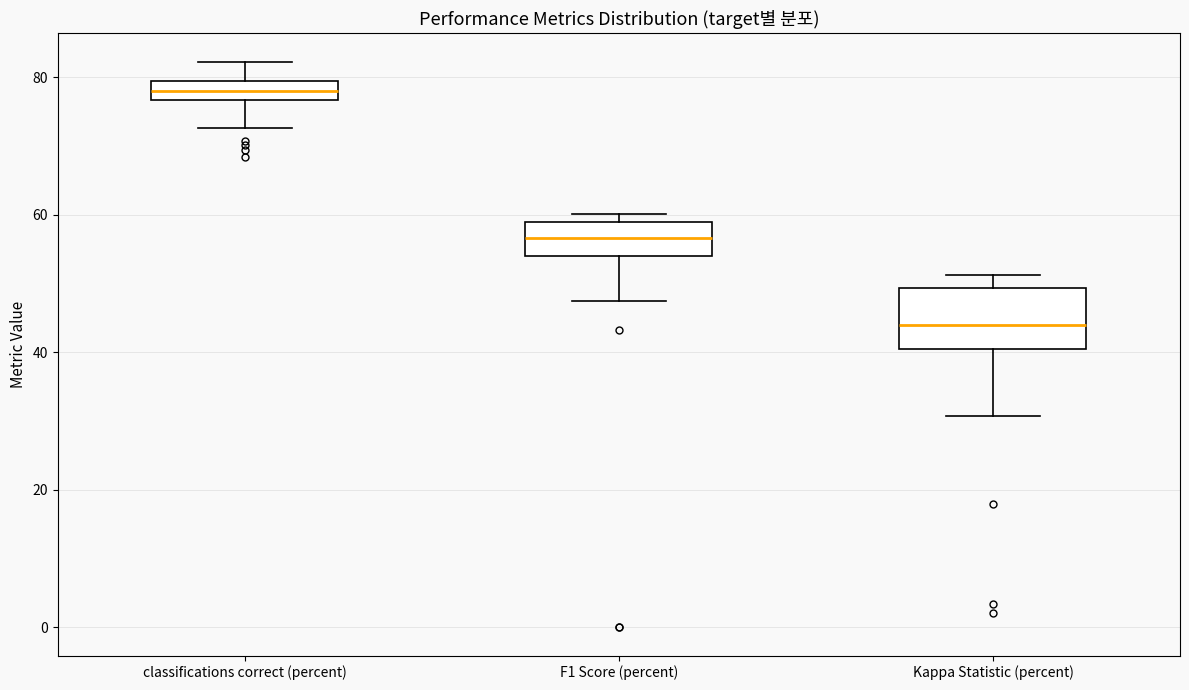

Which box has the lowest median line?

Kappa Statistic (percent)